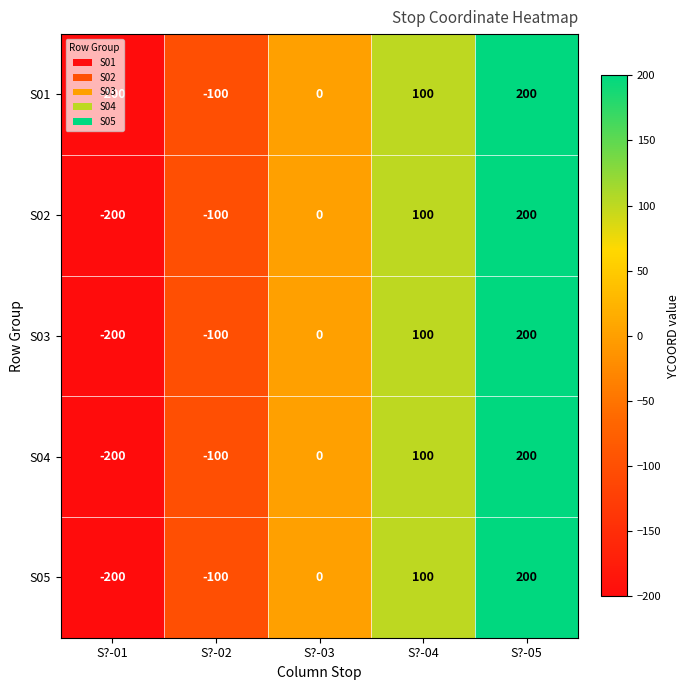

How many categories are shown in the chart?

5